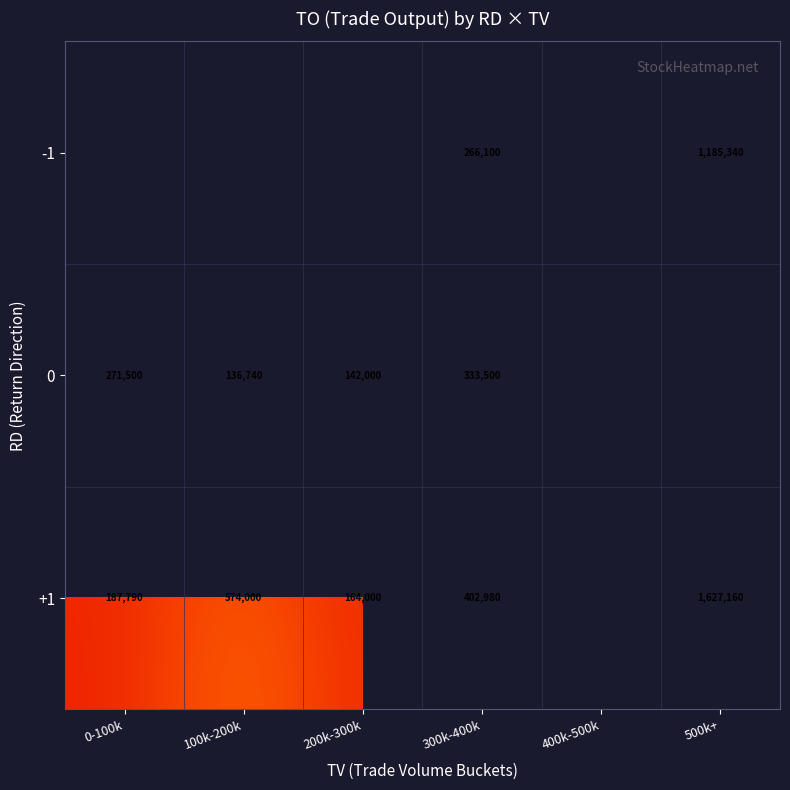

What is the sum of the 0 values at 100k-200k and 200k-300k?

278740